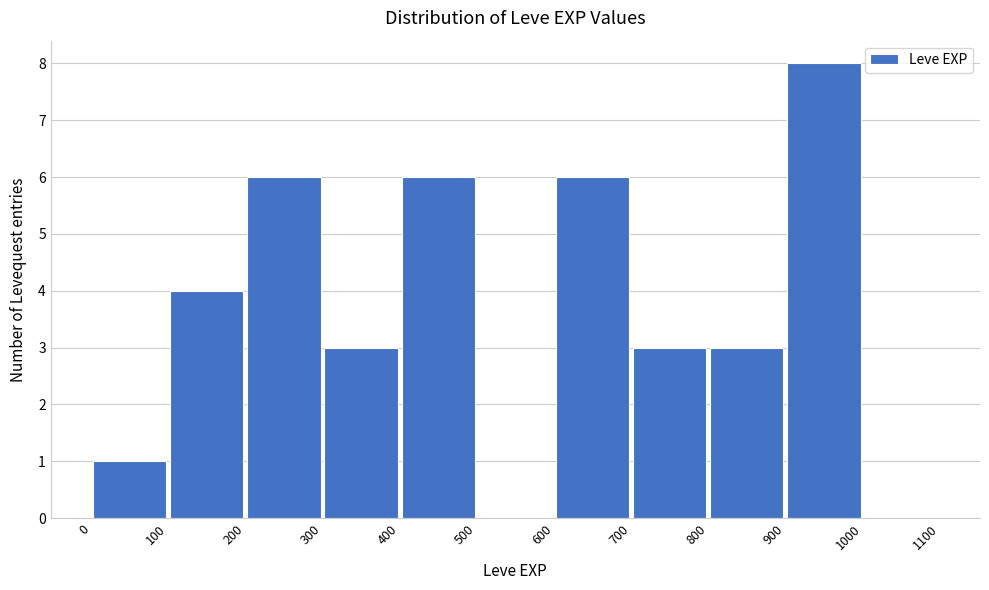

Over which range of the x-axis is the bar tallest?

900 to 1000